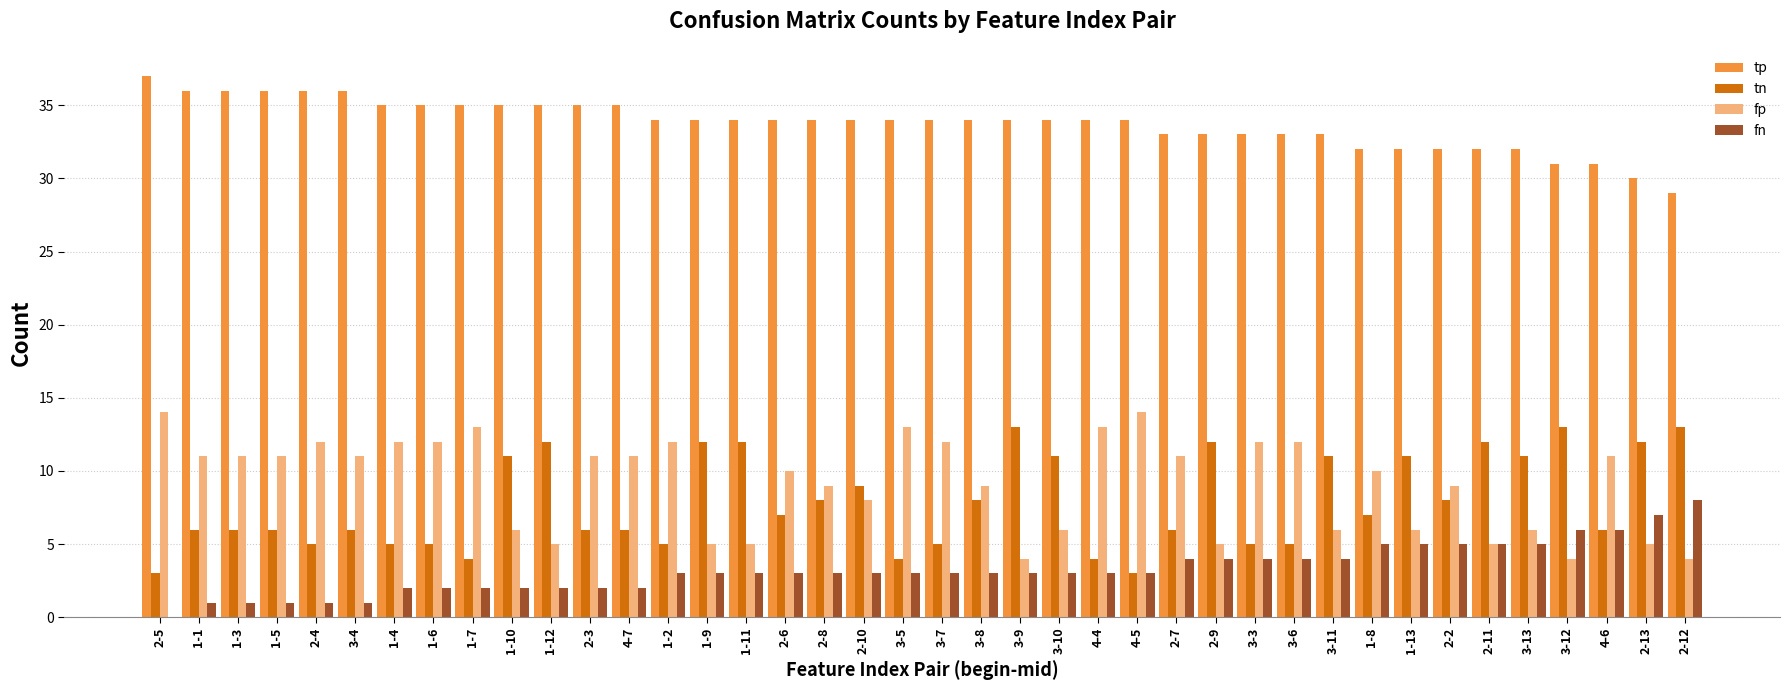

Is the value of fn at 4-4 greater than the value of tp at 1-6?

No